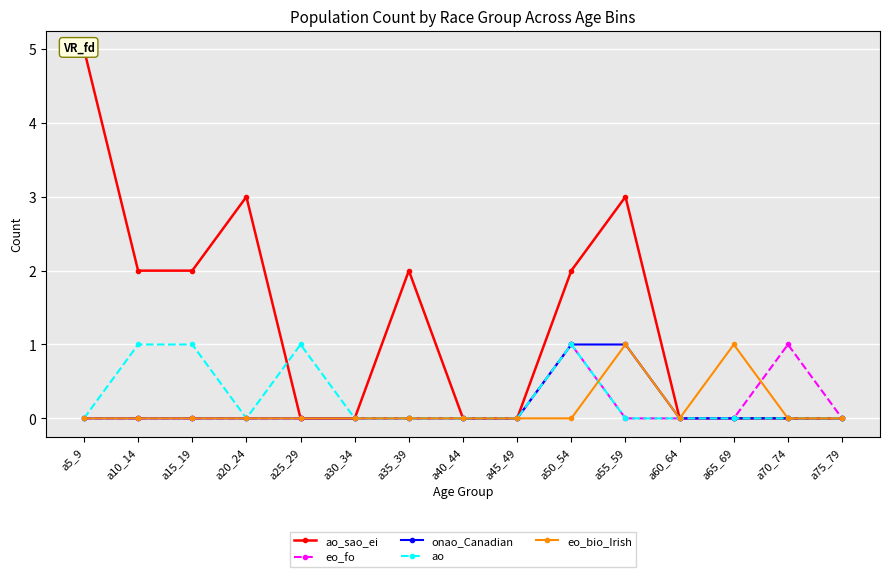

True or false: eo_bio_Irish and ao cross at least once.

True